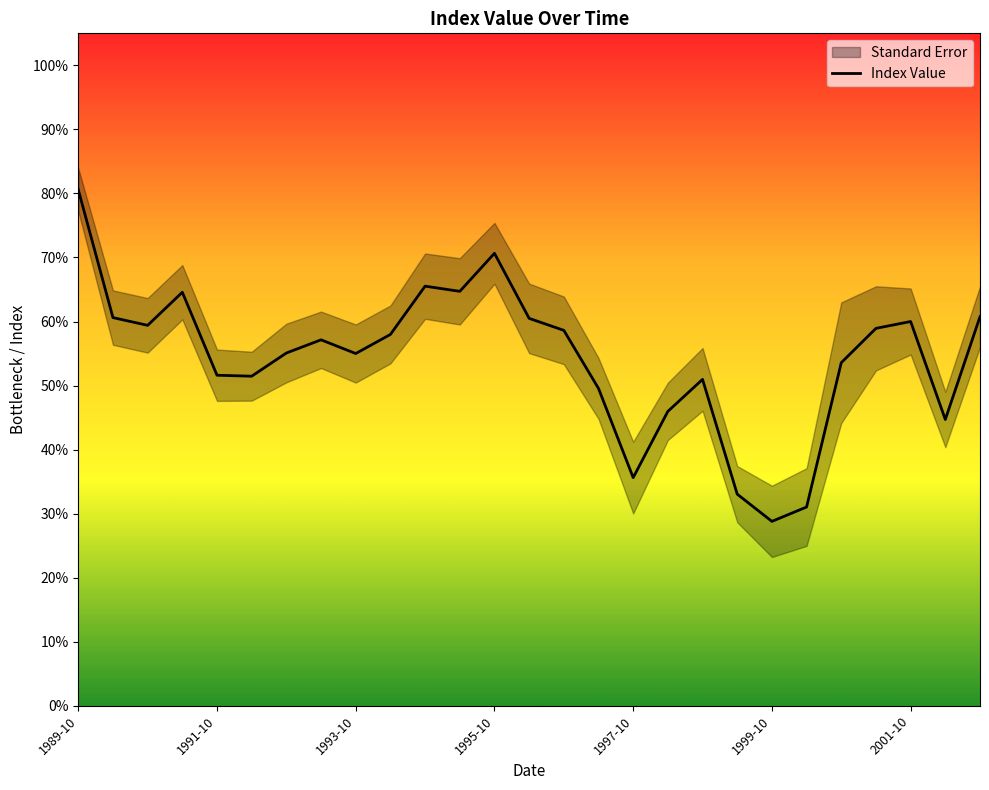

How many lines are shown in the chart?

1